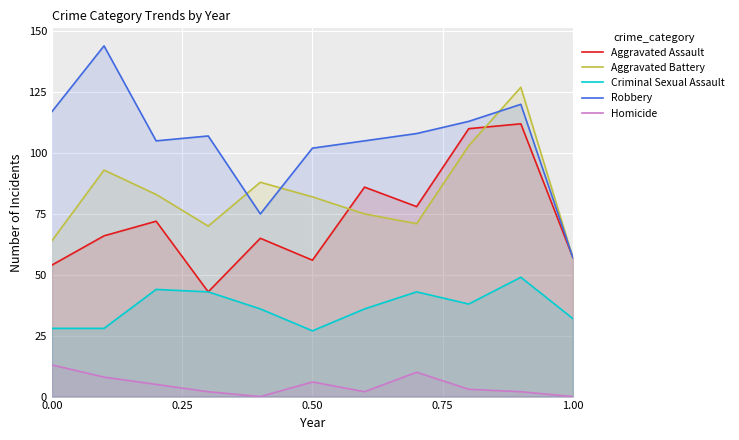

Which series has the widest spread of values?

Robbery